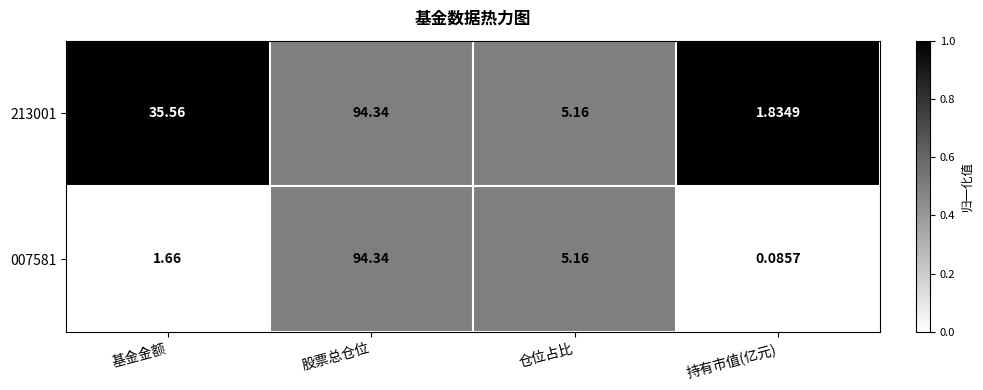

At which category is the sum across all series the highest?

股票总仓位